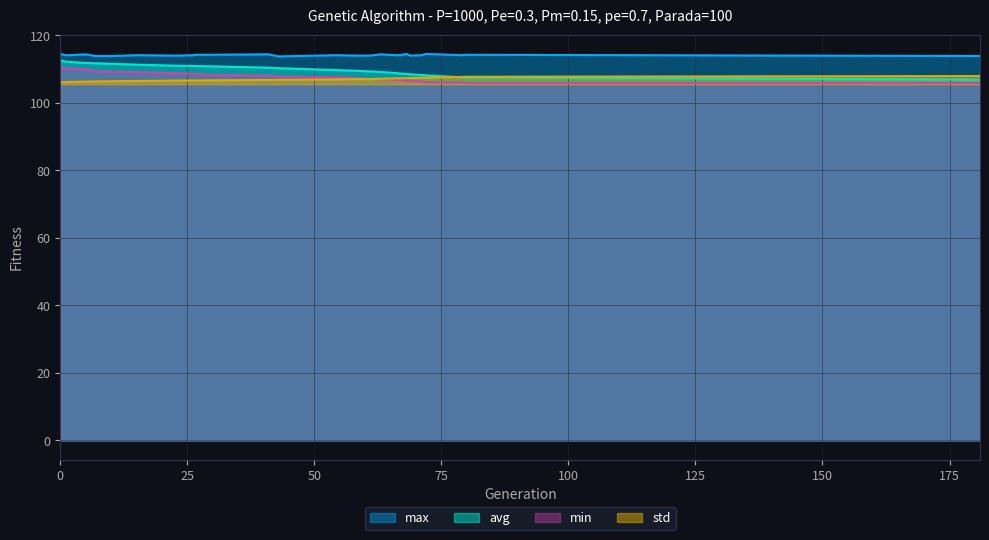

What is the value of the avg point at the 26th from the left?

106.9